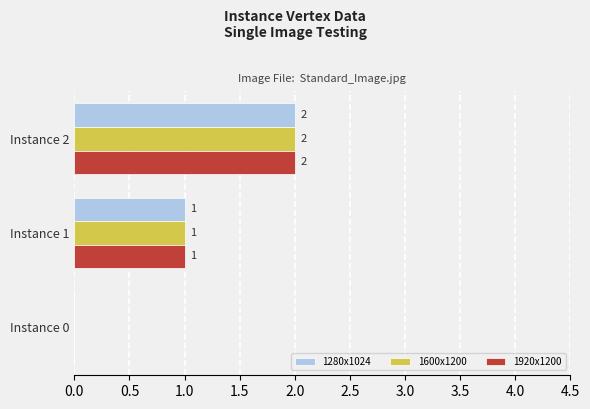

What is the sum of the 1920x1200 values at Instance 1 and Instance 2?

3